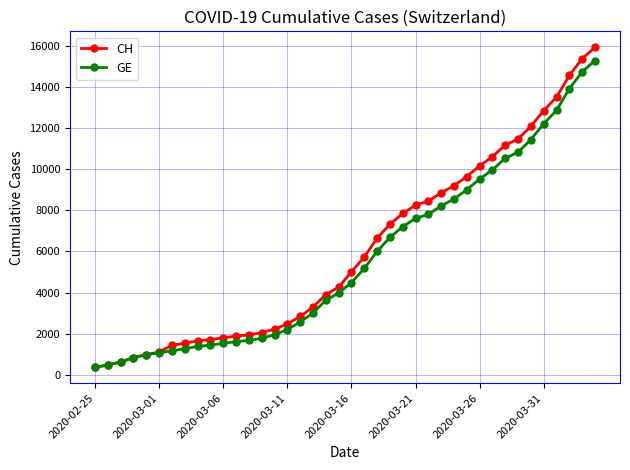

Which series has the widest spread of values?

CH